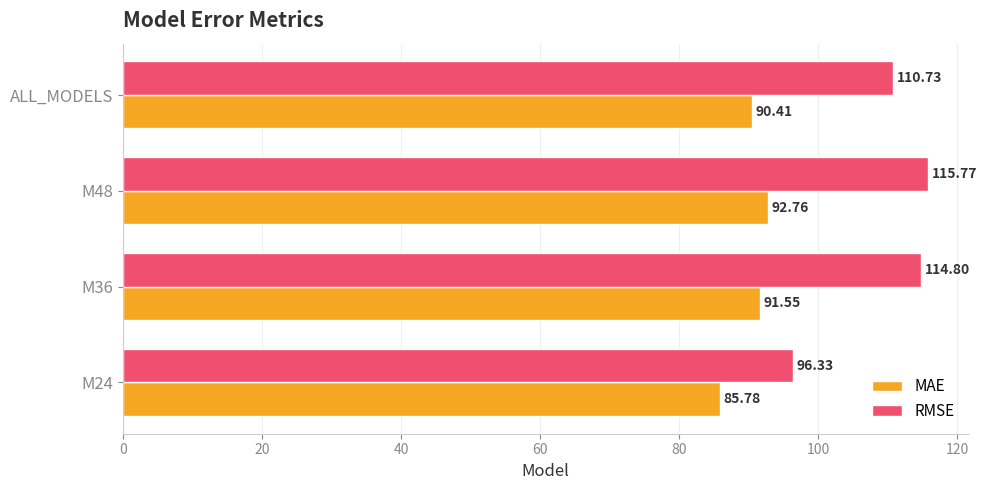

Which series has the widest spread of values?

RMSE